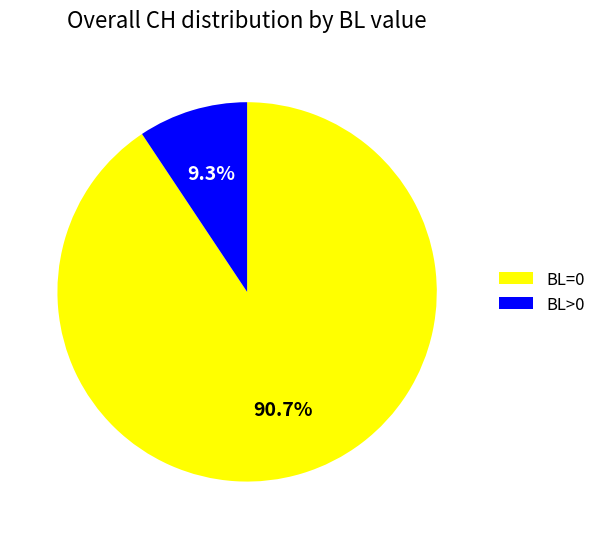

To the nearest percent, what portion does BL>0 represent?

9%